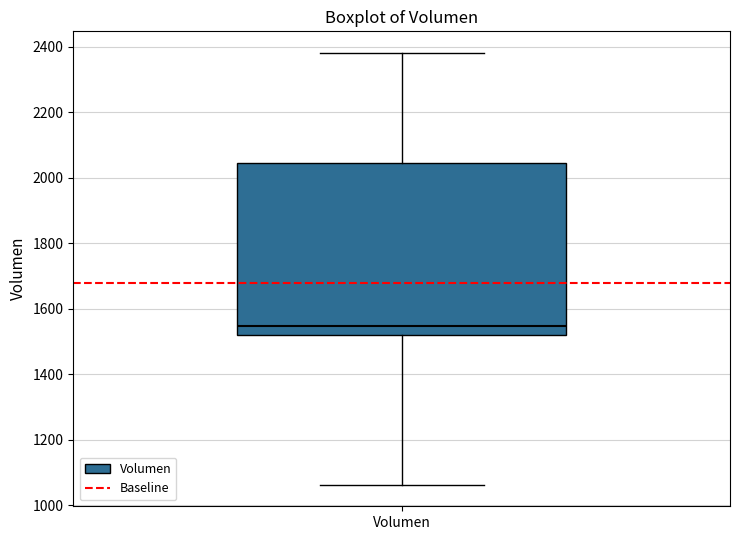

Read this box plot against the y-axis: the position of the median line, the range covered by the box, and the ends of both whiskers. The values are not printed on the chart, so give them approximately, as read against the axis.

median 1540, box 1520 to 2040, whiskers 1060 to 2380